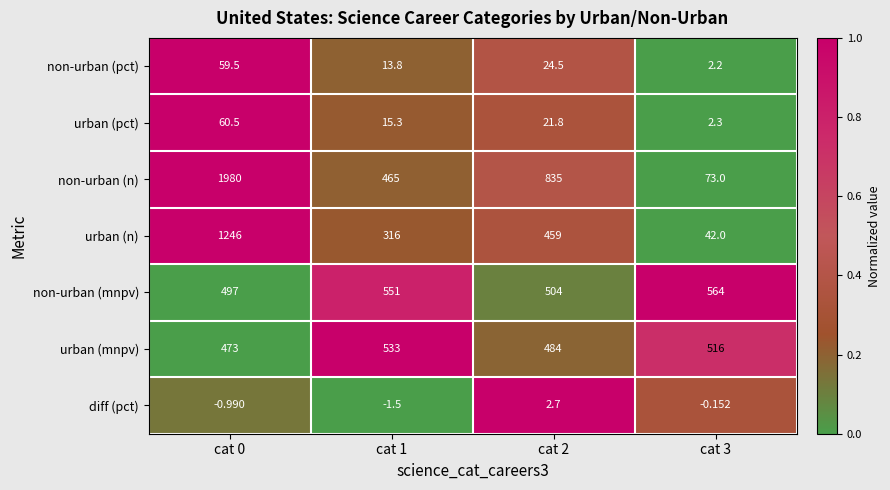

Which series has the largest total across all categories?

non-urban (n)